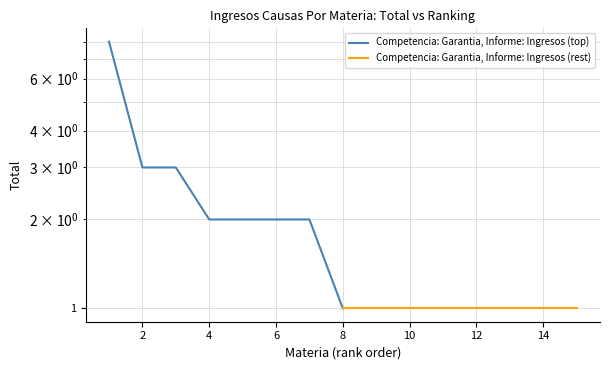

Which series changed the most between 6 and 10?

Competencia: Garantia, Informe: Ingresos (top)